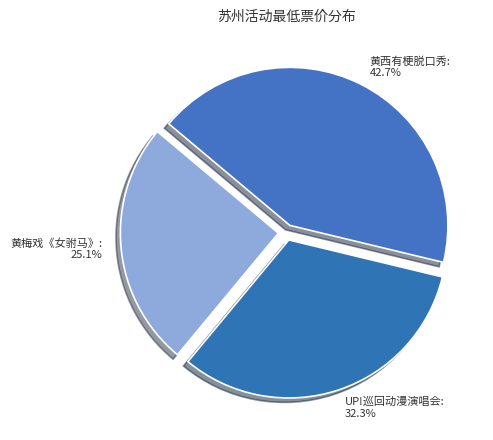

Between 黄梅戏《女驸马》 and UP!巡回动漫演唱会, which is larger?

UP!巡回动漫演唱会